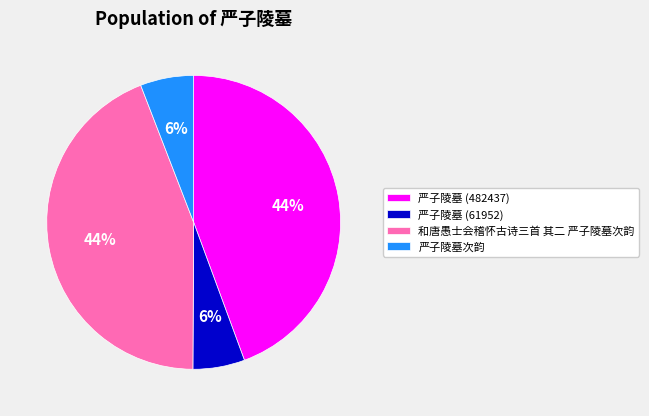

Is the sum of 严子陵墓 (482437) and 和唐愚士会稽怀古诗三首 其二 严子陵墓次韵 greater than half?

Yes